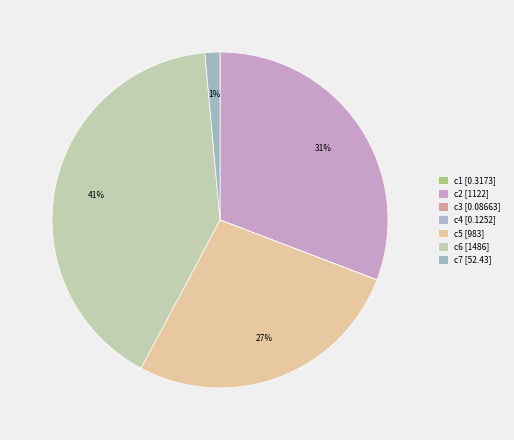

What is the largest slice in the pie chart?

c6